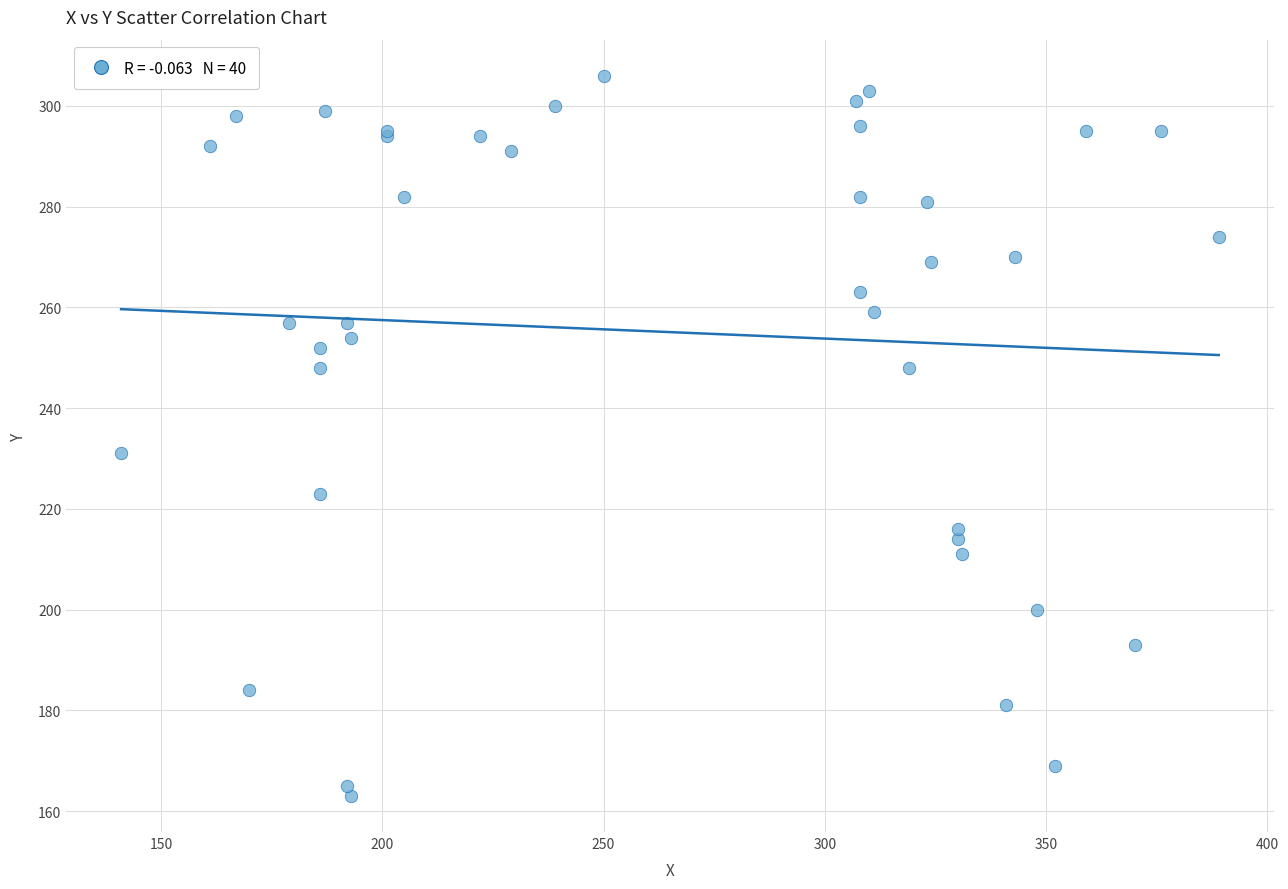

What Y value in the scatter plot is closest to 234?

231